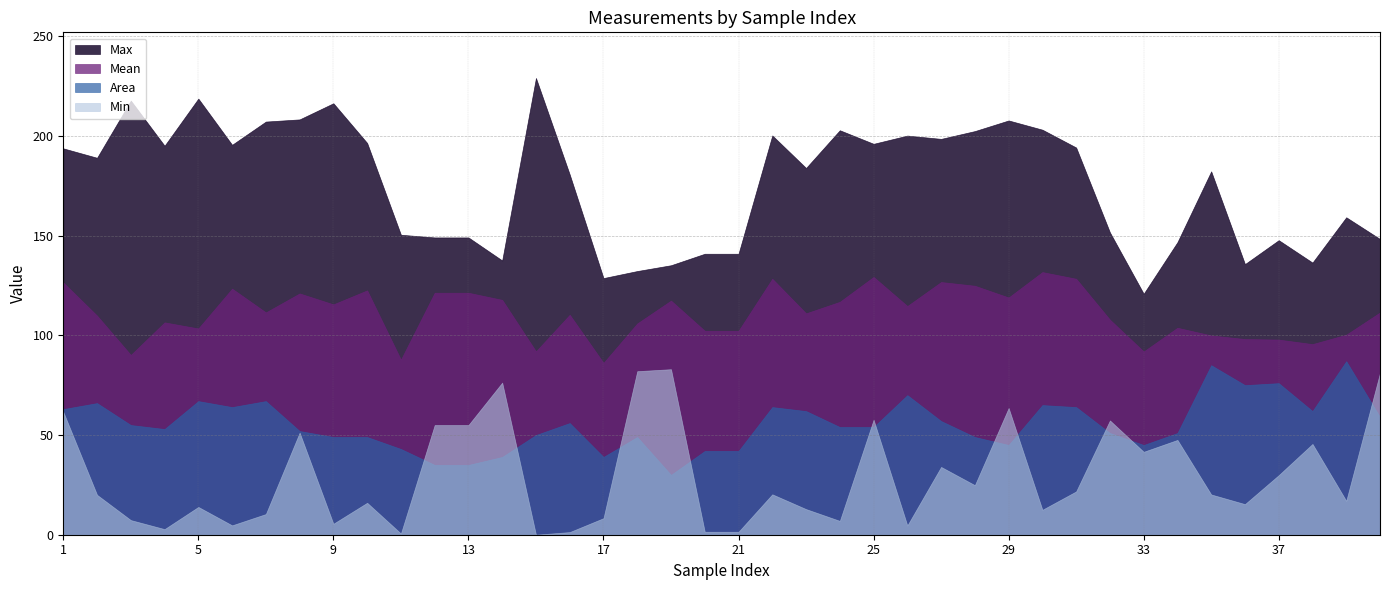

What is the value of the Max point at the 1st from the left?

193.7